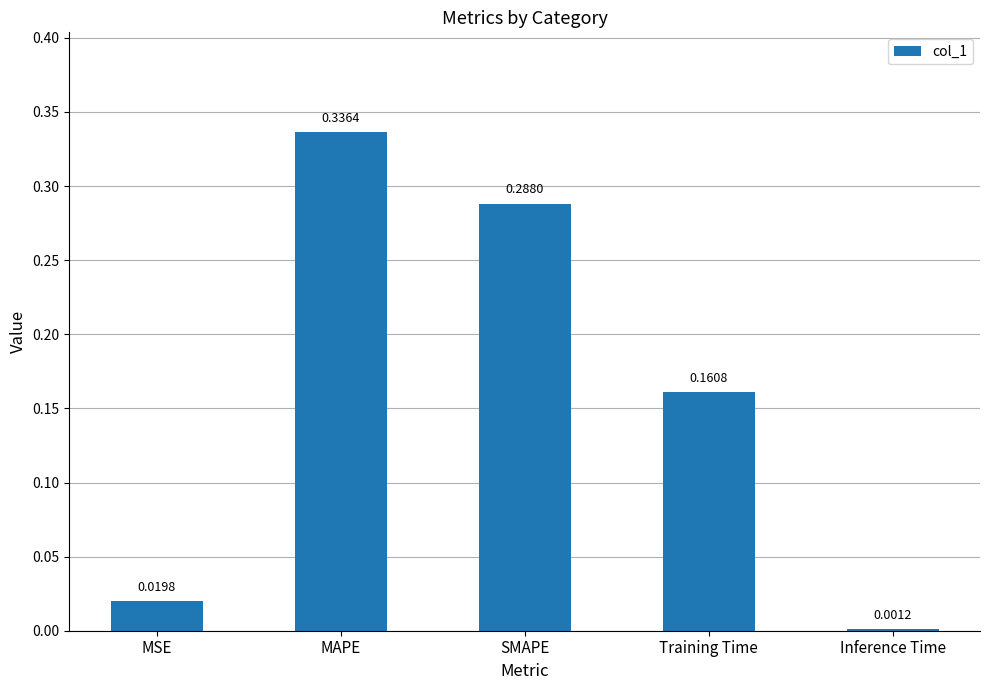

Which has a higher value, SMAPE or Inference Time?

SMAPE